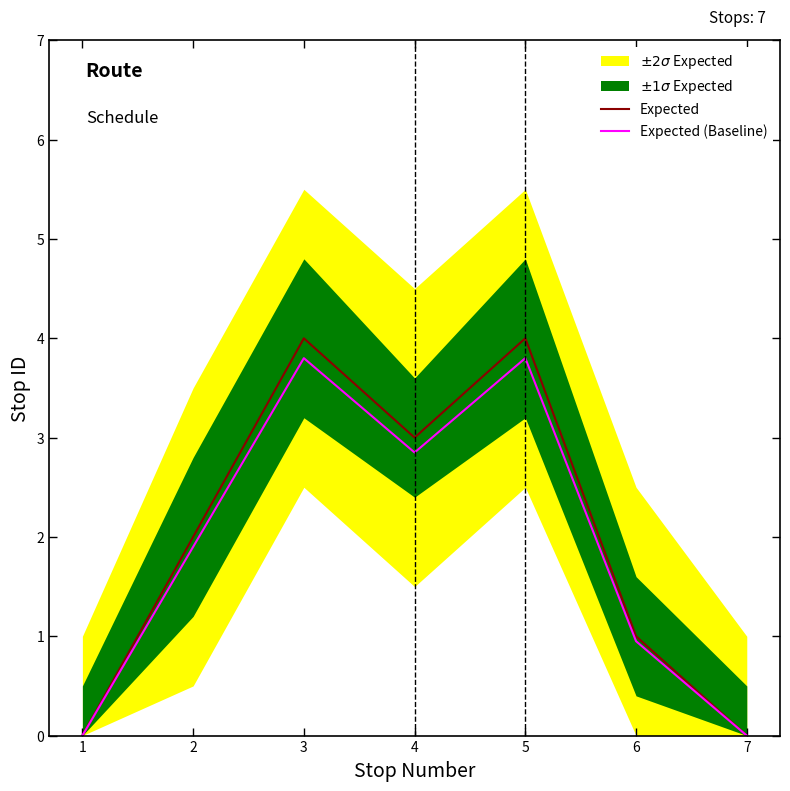

Is the value of Expected at 4 greater than the value of Expected (Baseline) at 7?

Yes